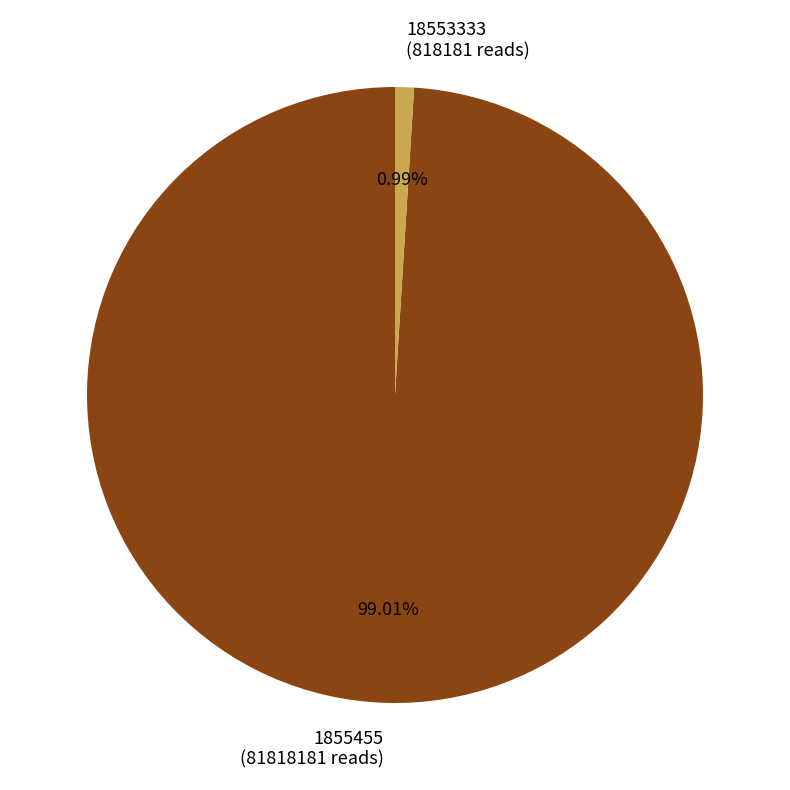

How much of the chart is everything except 18553333?

99.0%